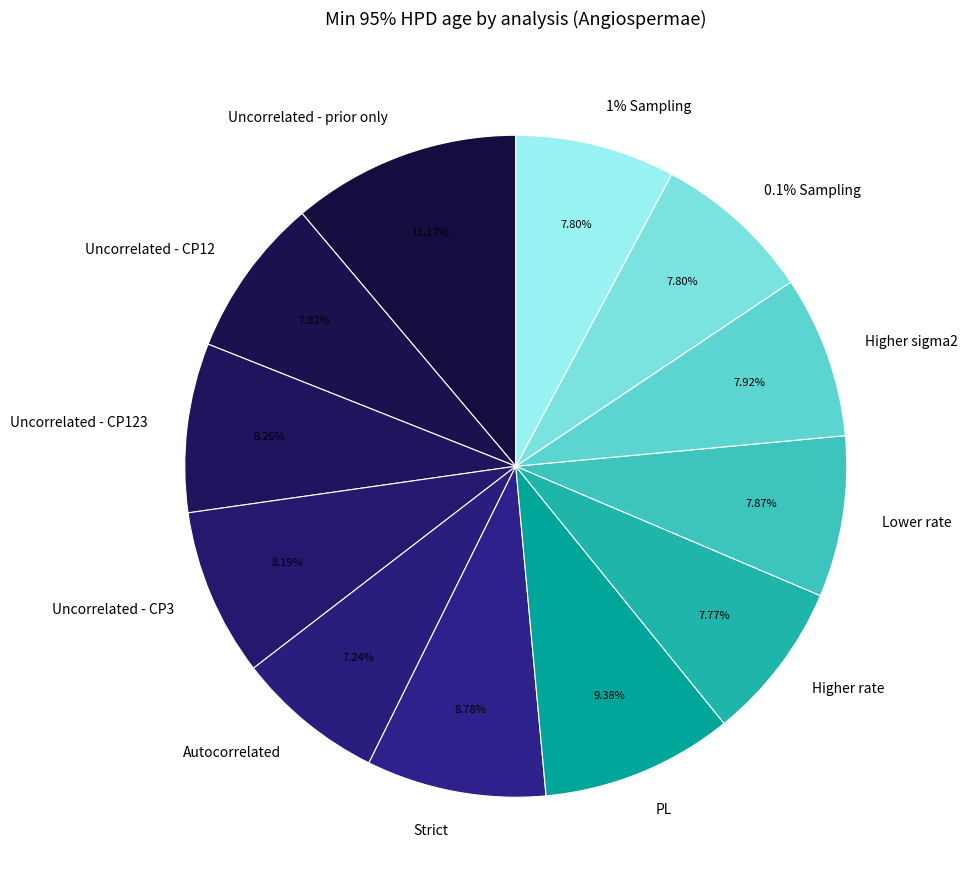

What is the change in value from Strict to Lower rate?

-22.2